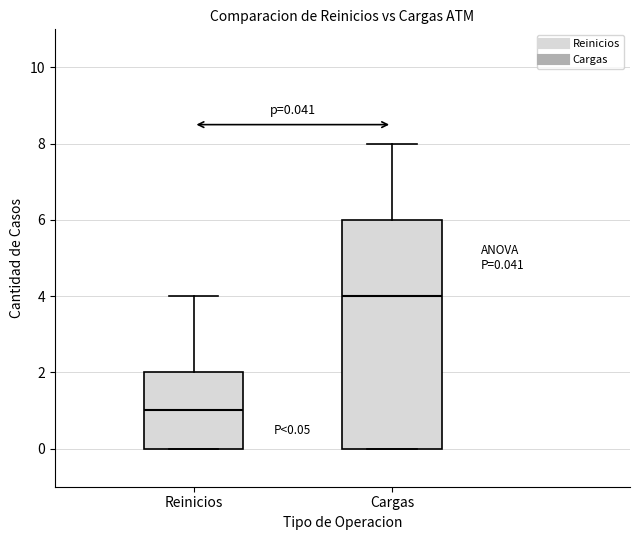

Which box is the tallest, from its lower edge to its upper edge?

Cargas